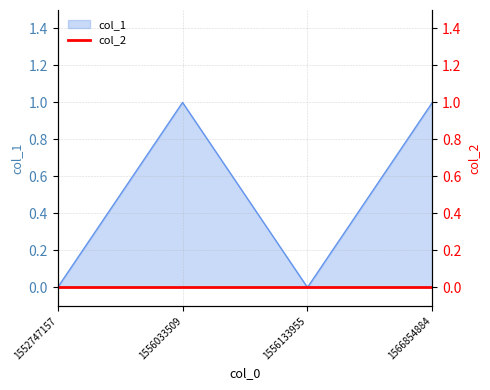

Reading left to right, list all the values displayed in this chart.

1552747157=0	1556033509=1	1556133955=0	1566854884=1